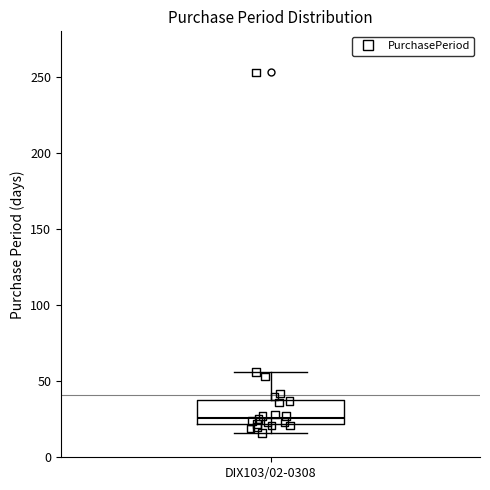

Where is the lower edge of the box for DIX103/02-0308 on the y-axis? The values are not printed on the chart, so give them approximately, as read against the axis.

20